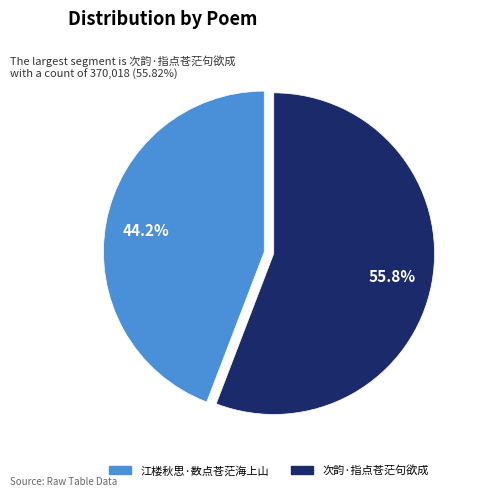

The 次韵·指点苍茫句欲成 slice represents 41% of the pie. True or false?

False